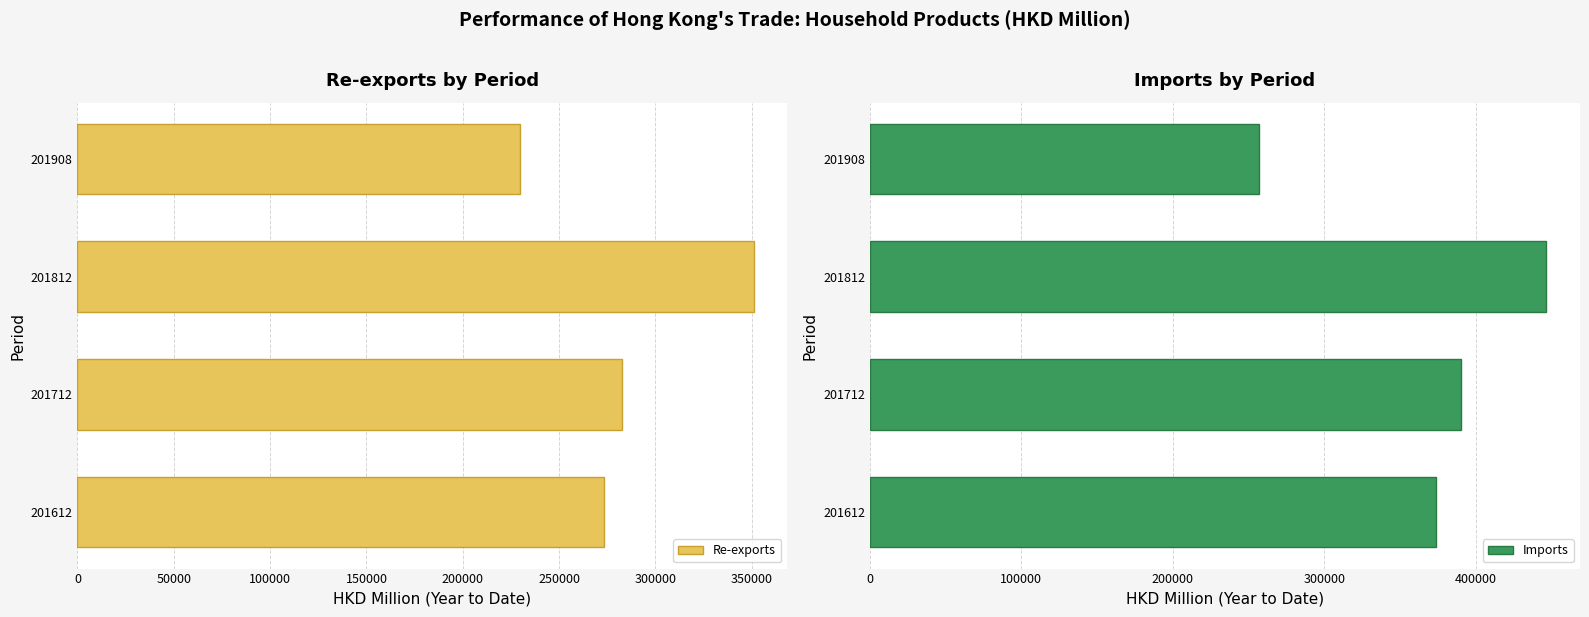

List the series in order of their overall mean, highest first.

Imports, Re-exports